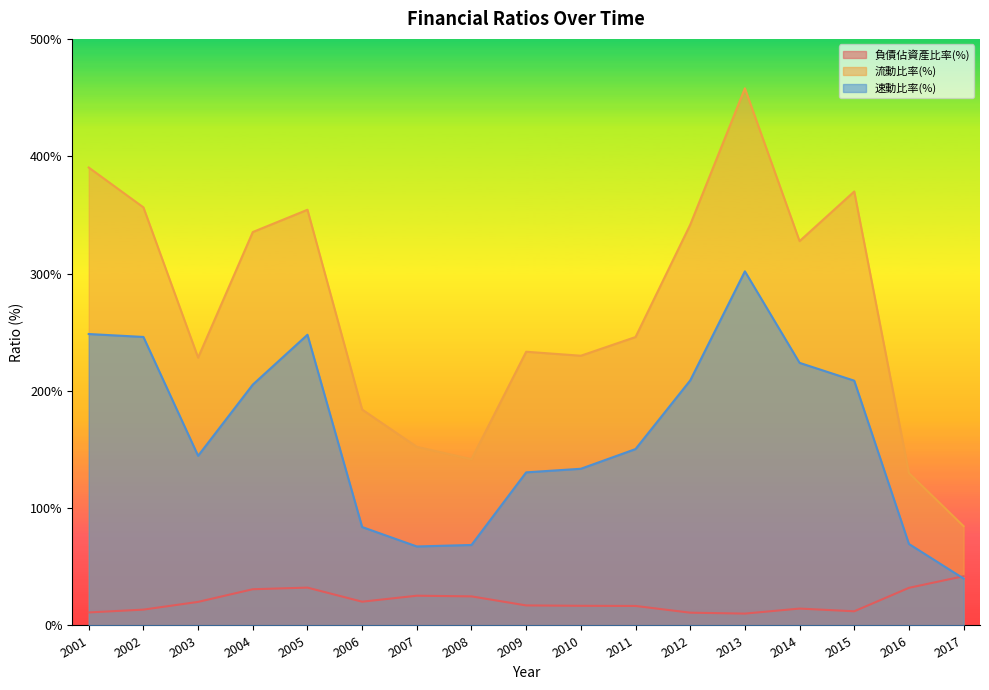

What is the sum of all 流動比率(%) values?

4563.4